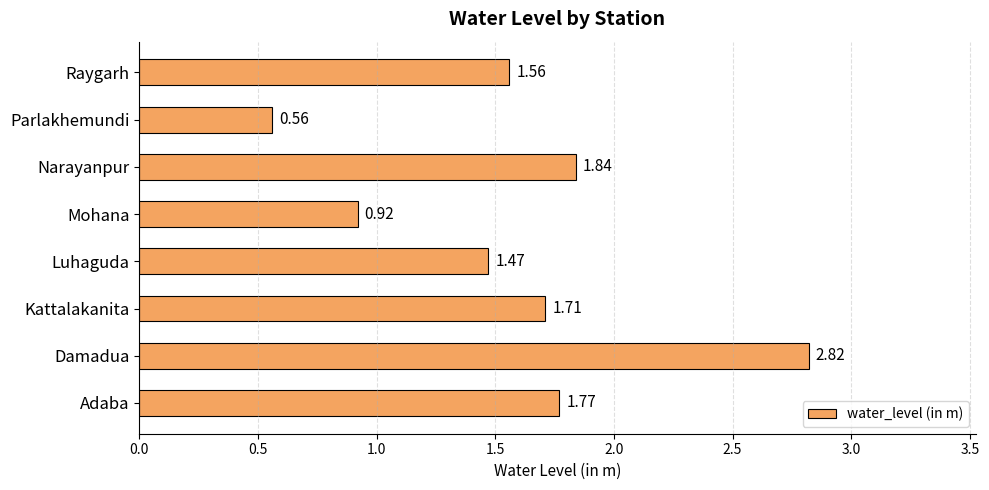

What is the change in value from Adaba to Parlakhemundi?

-1.2